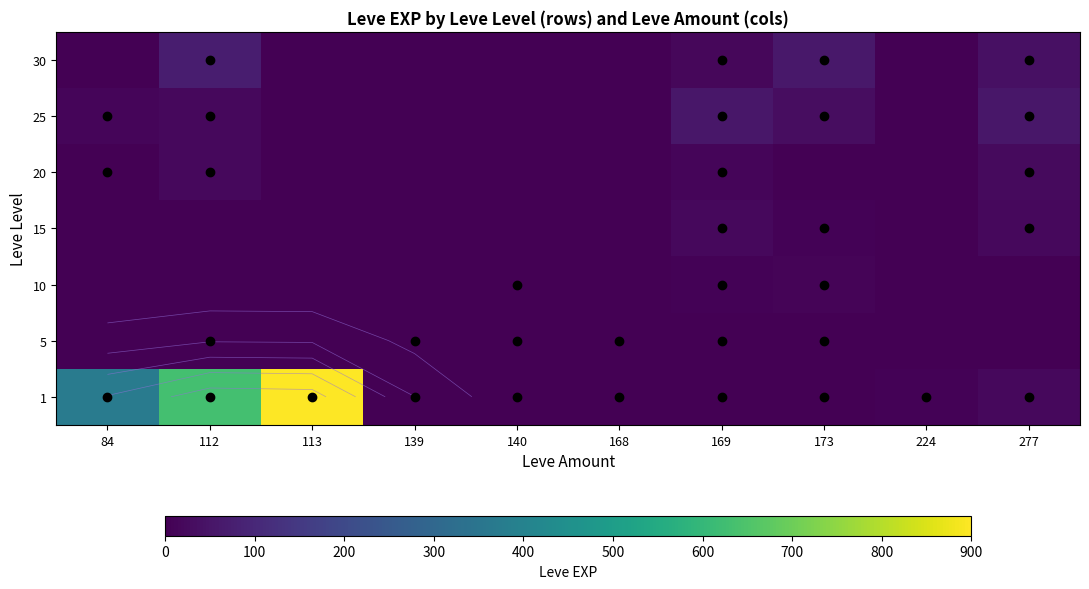

Which category has the lowest value across all series?

84